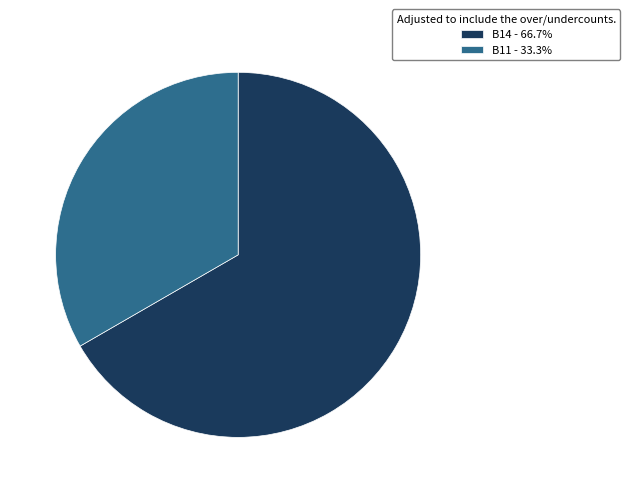

Combined, do B11 - 33.3% and B14 - 66.7% account for over 50%?

Yes